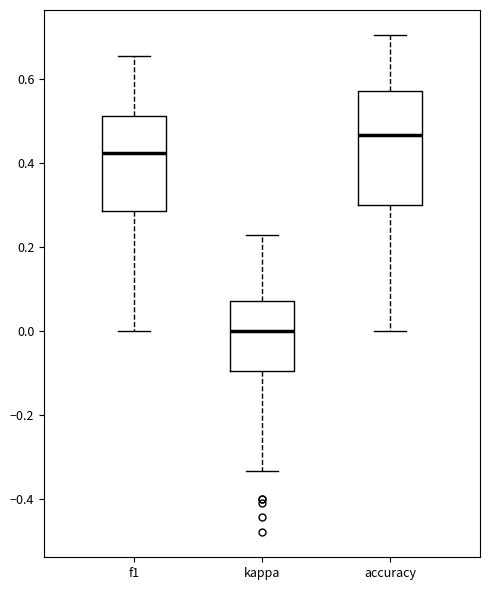

Where does the lower whisker of the box for accuracy end on the y-axis? The values are not printed on the chart, so give them approximately, as read against the axis.

0.00